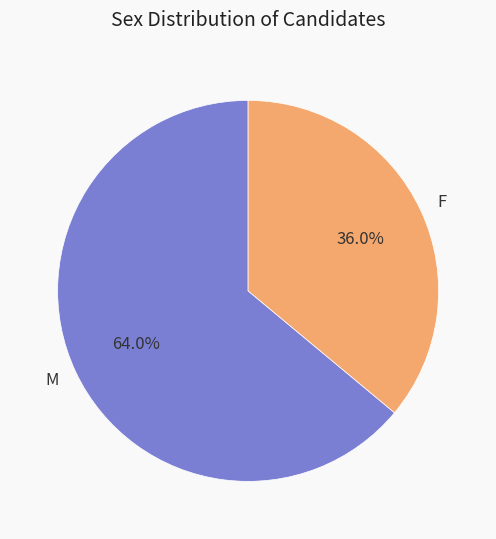

Which slice is the smallest?

F